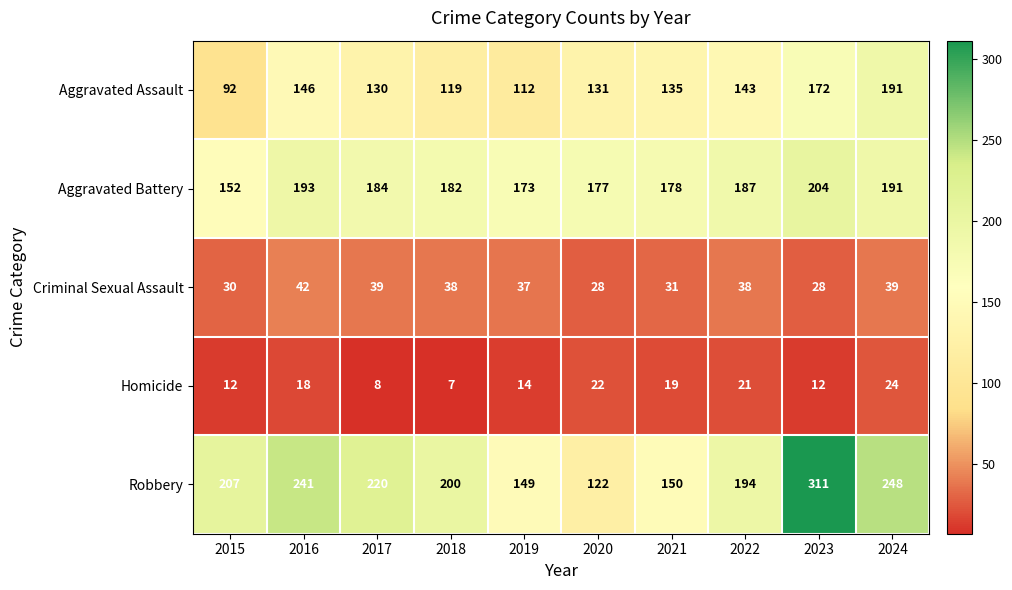

Which series has the largest range (max minus min)?

Robbery